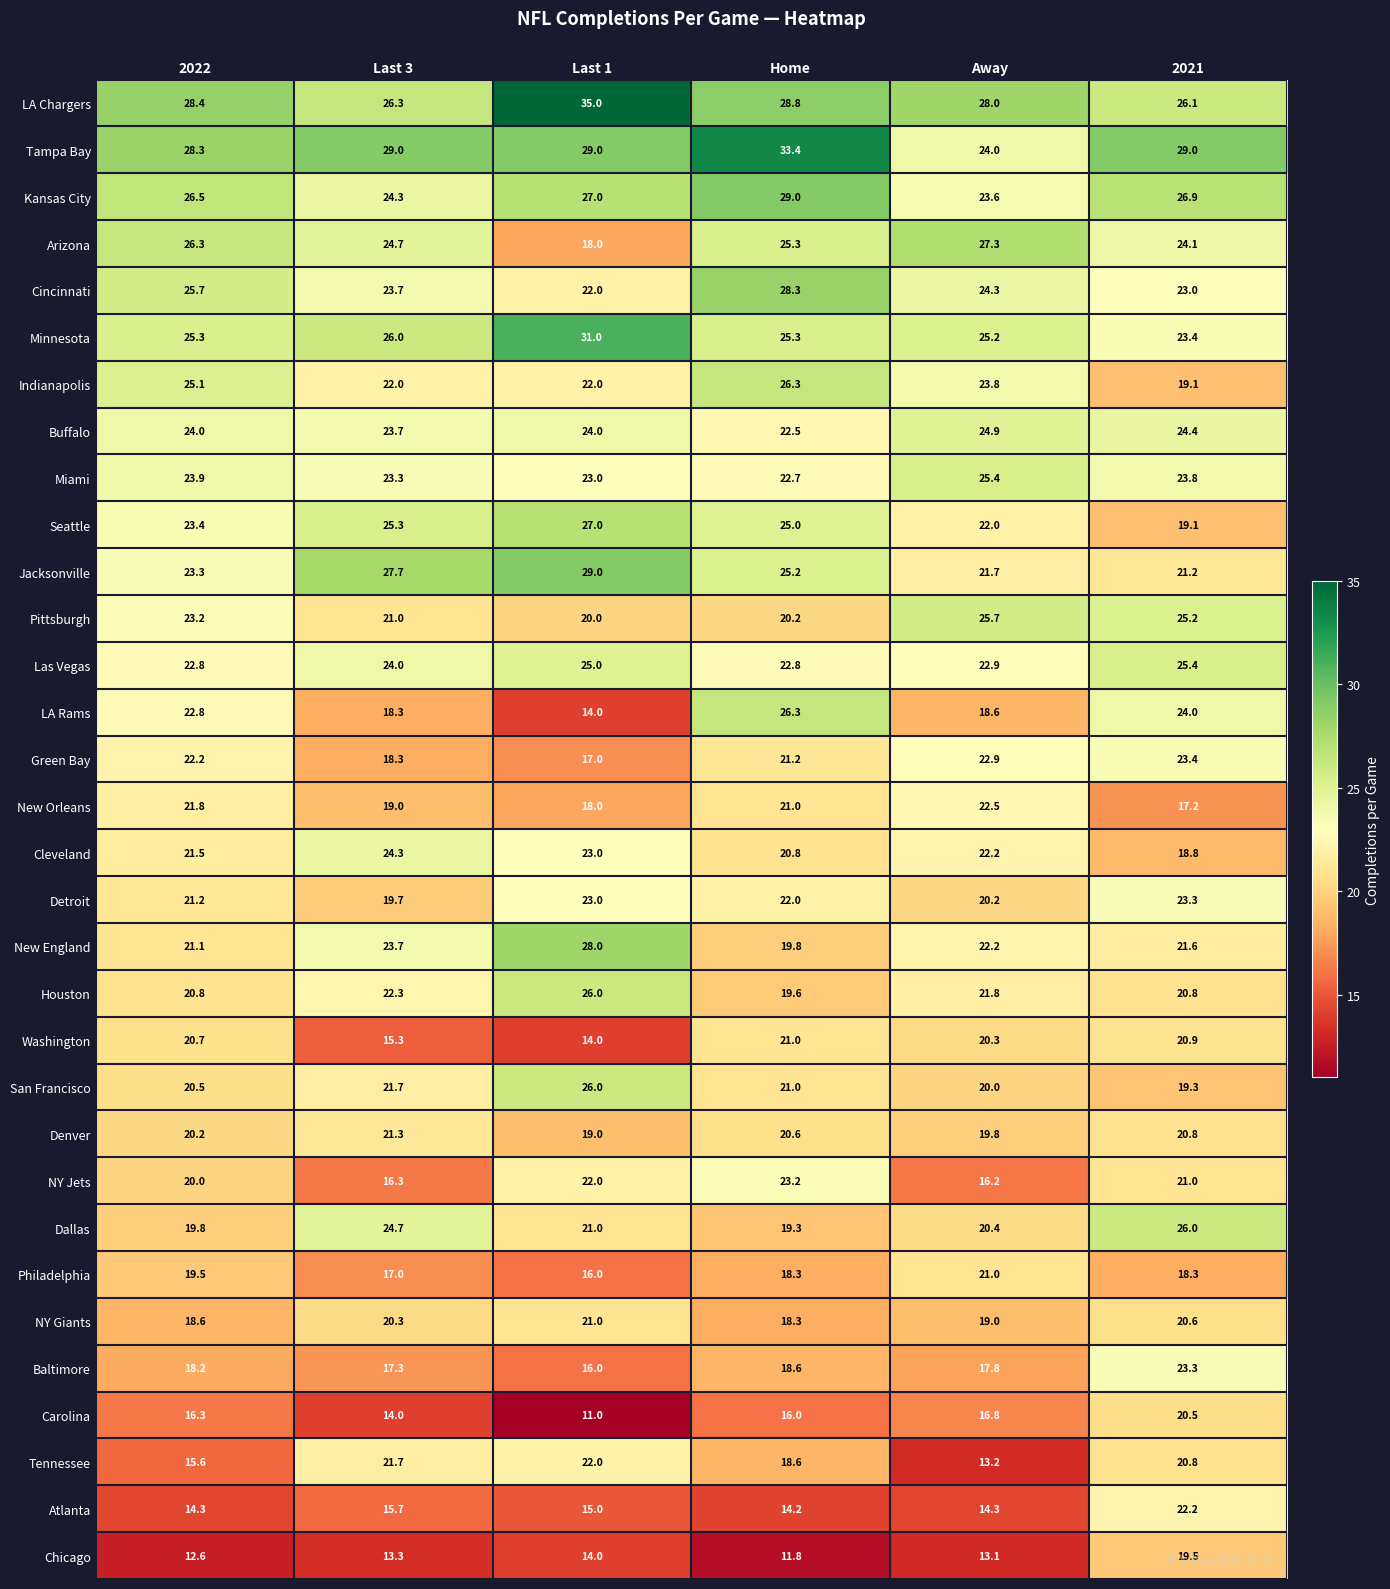

What is the spread (max minus min) of values at Away?

14.9